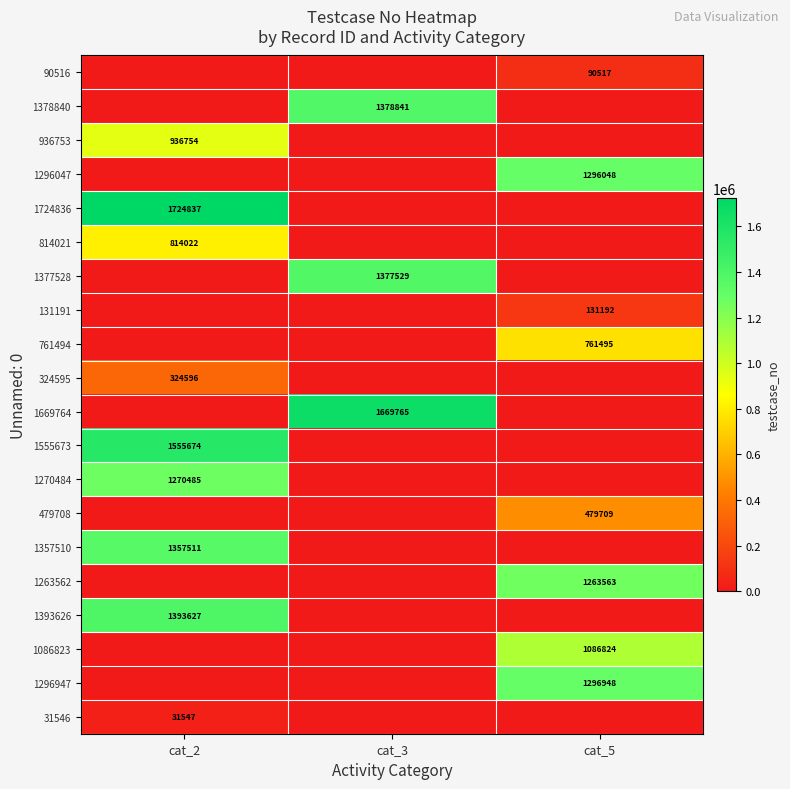

At which category is the sum across all series the highest?

cat_2